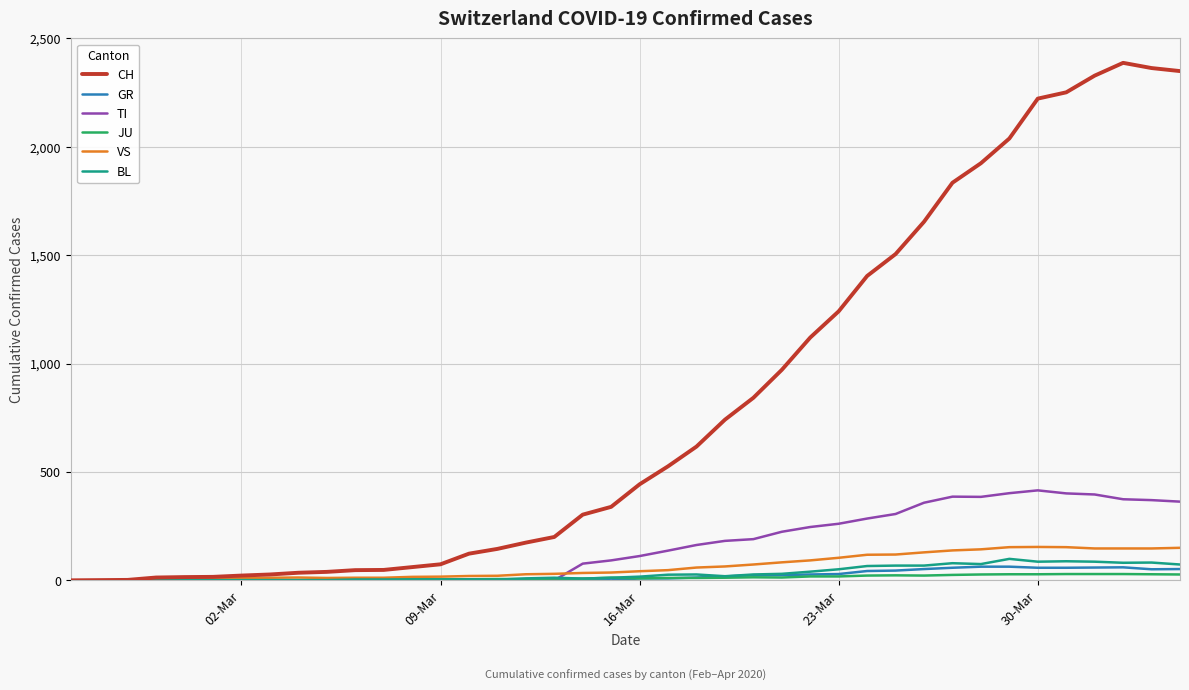

What is the average value of the CH series?

811